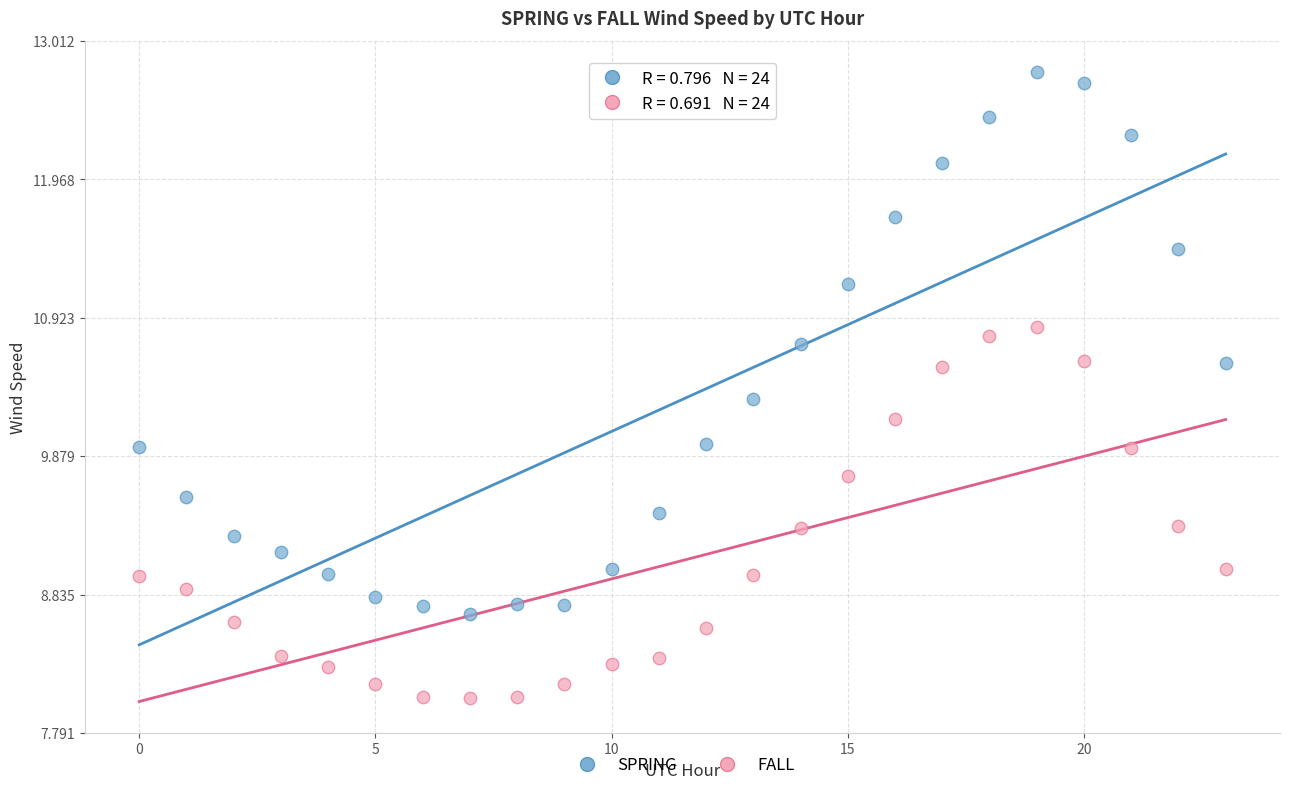

Which series contains the lowest Y value?

FALL